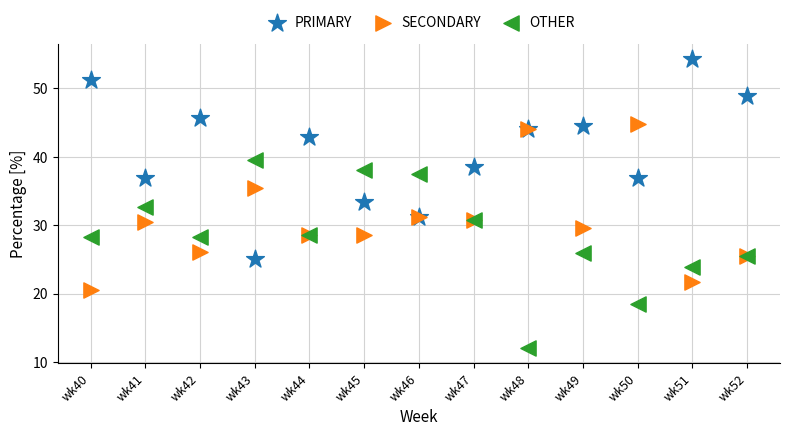

Which series contains the highest Y value?

PRIMARY